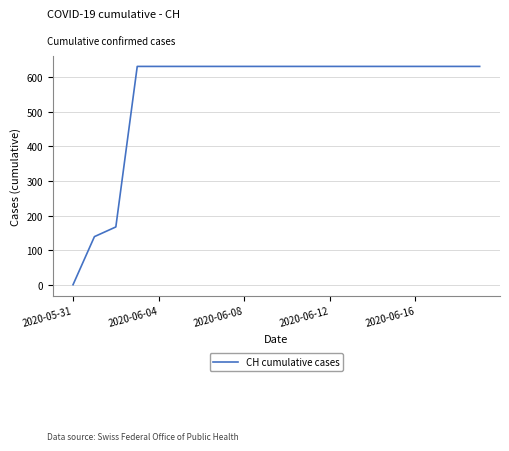

What is the greatest value displayed?

631